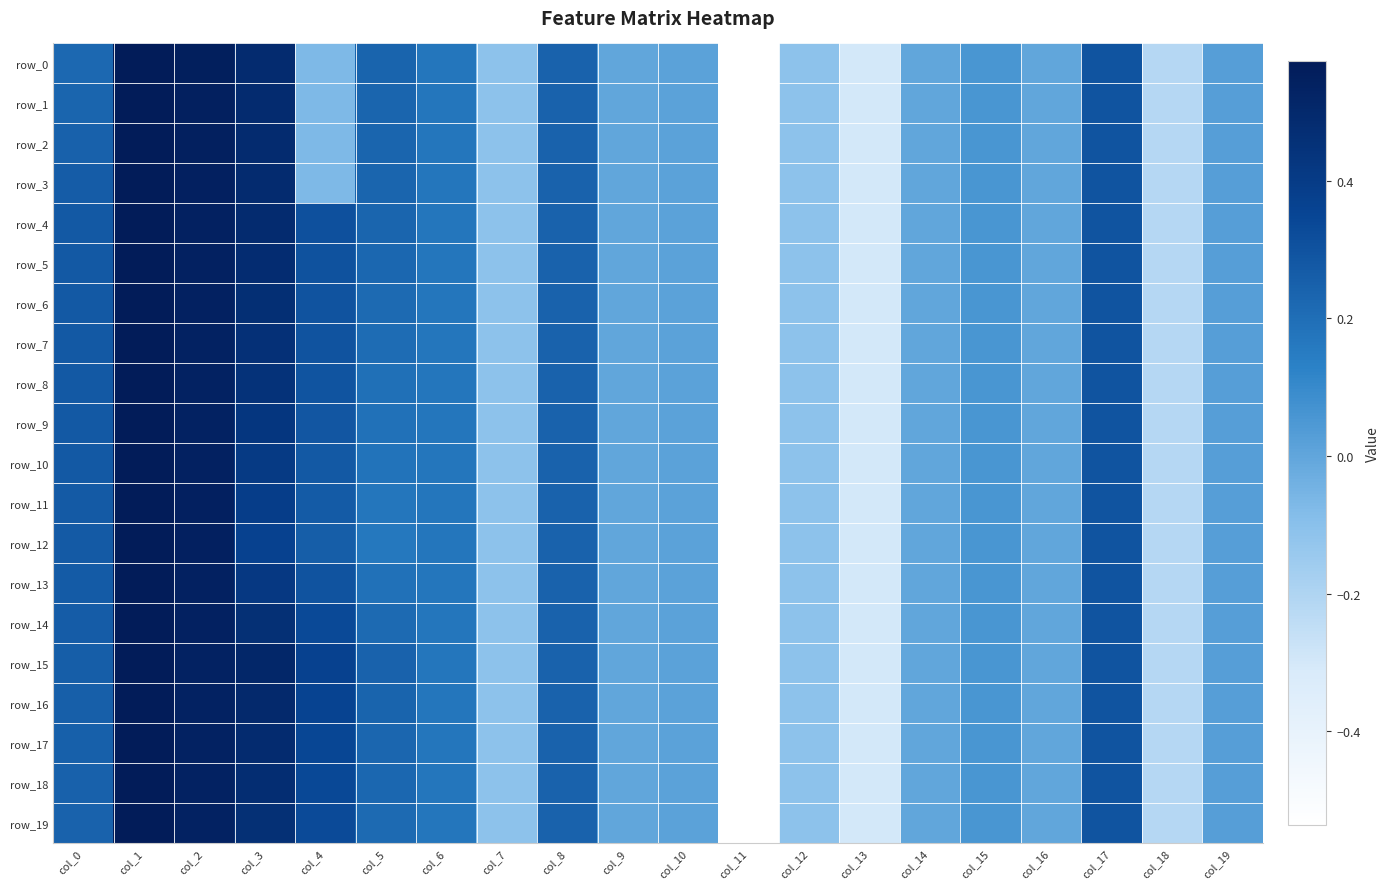

How many data points in row_2 are less than 0?

8